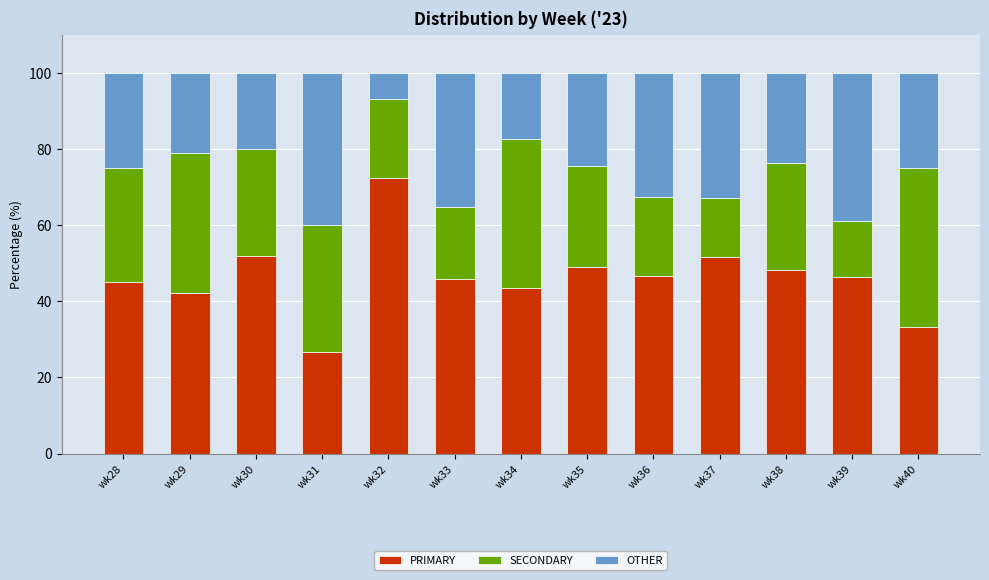

At which label does PRIMARY reach its minimum?

wk31